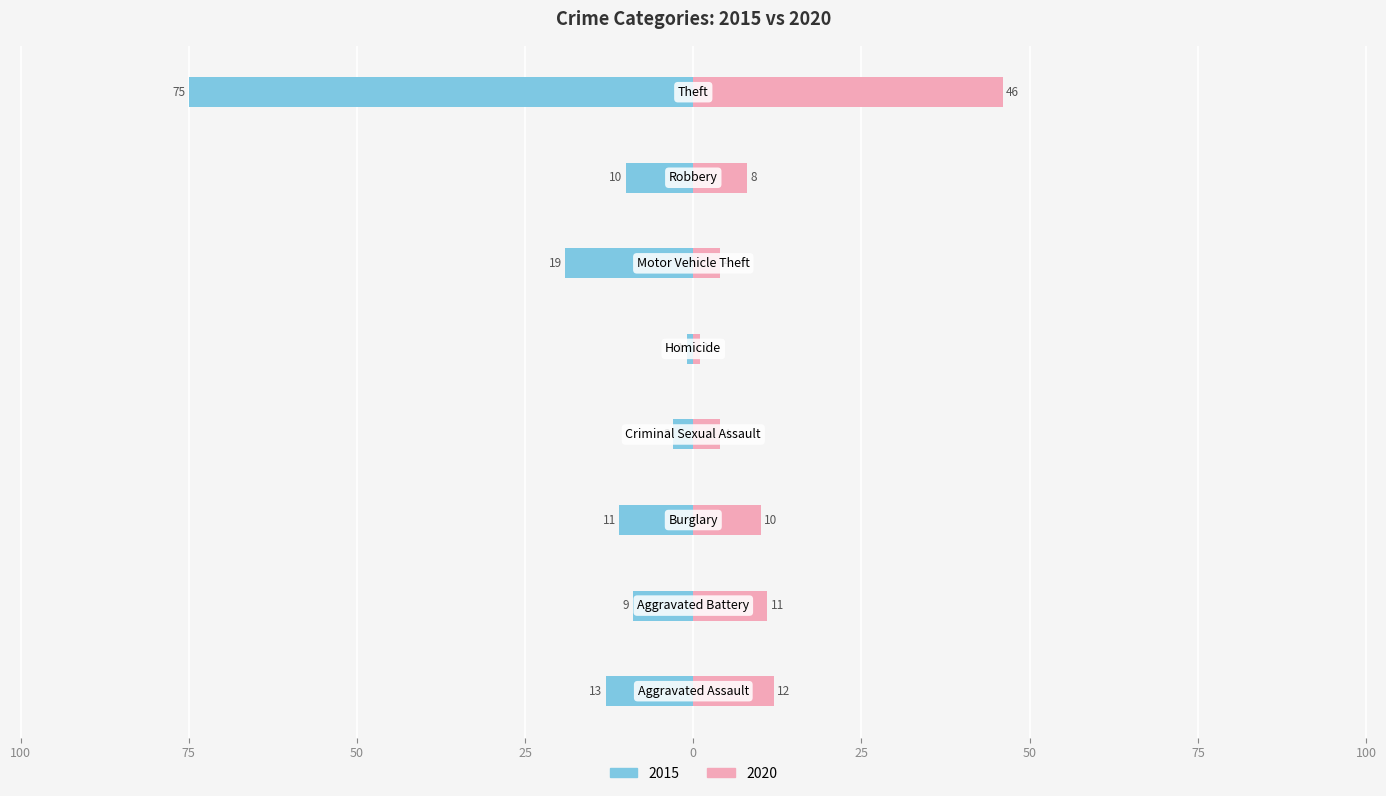

Where is 2020 nearest to the value 23?

Aggravated Assault